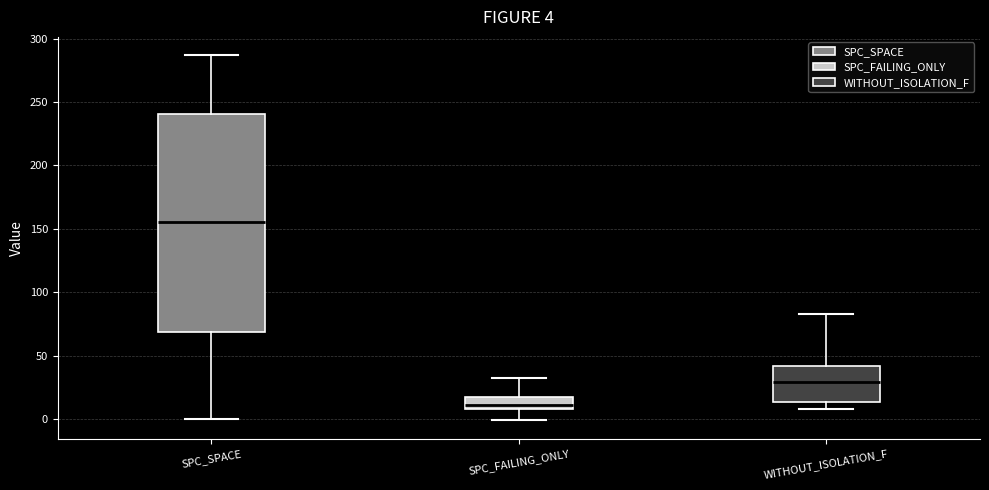

Which box's median line is the highest?

SPC_SPACE